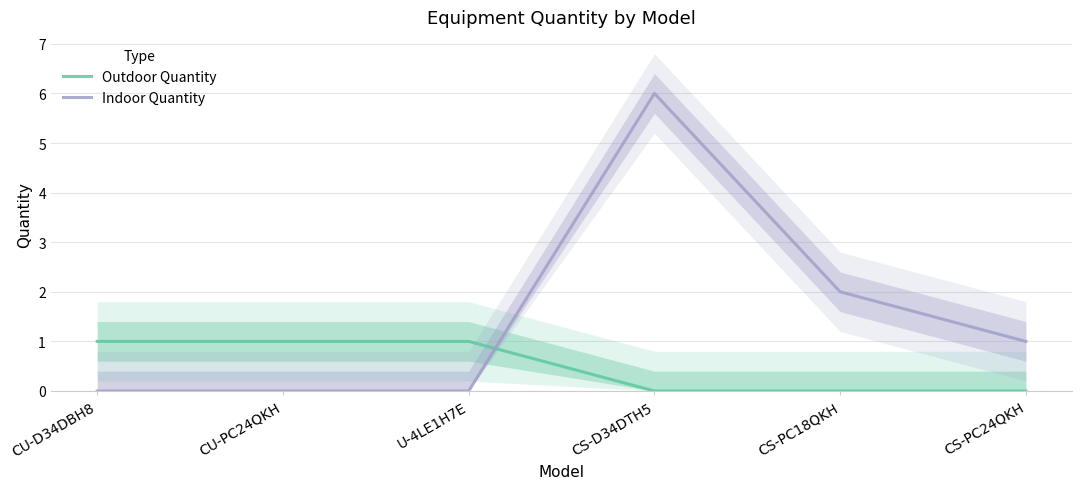

At which label does Outdoor Quantity reach its peak?

CU-D34DBH8